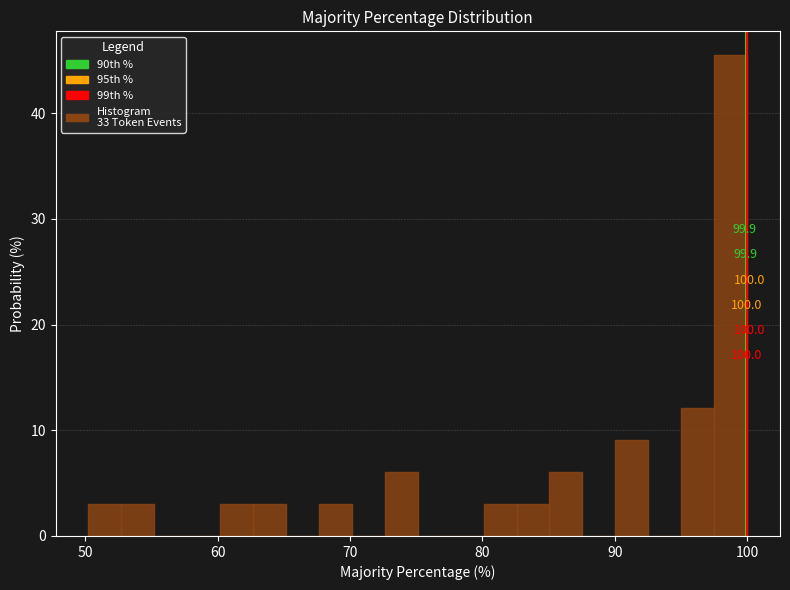

Around what value on the x-axis is the tallest bar? Give the approximate position of its centre, as read against the axis.

99